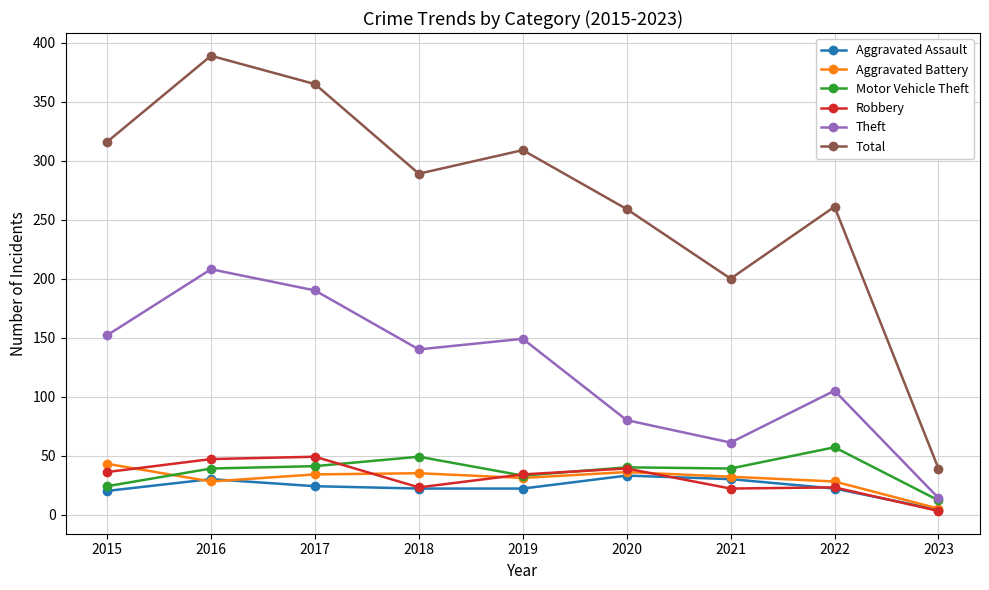

What is the minimum value shown in the chart?

3